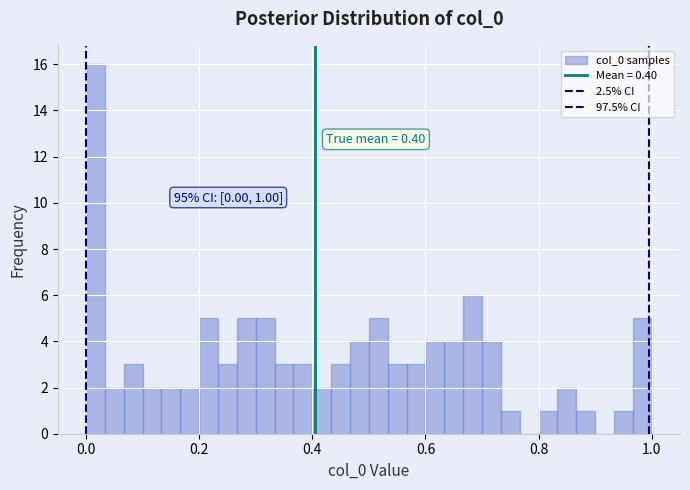

Around what value on the x-axis is the tallest bar? Give the approximate position of its centre, as read against the axis.

0.02